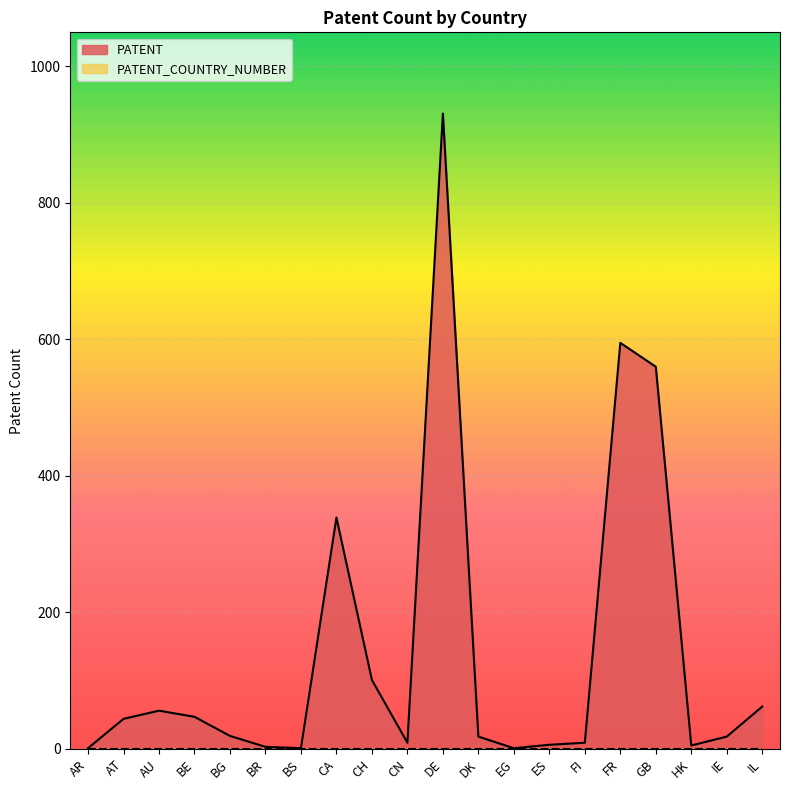

Reading left to right, list all the values displayed in this chart.

PATENT: 1	44	56	47	19	3	1	339	101	9	931	18	1	6	9	595	560	5	18	62
PATENT_COUNTRY_NUMBER: 0	0	0	0	0	0	0	0	0	0	0	0	0	0	0	0	0	0	0	0